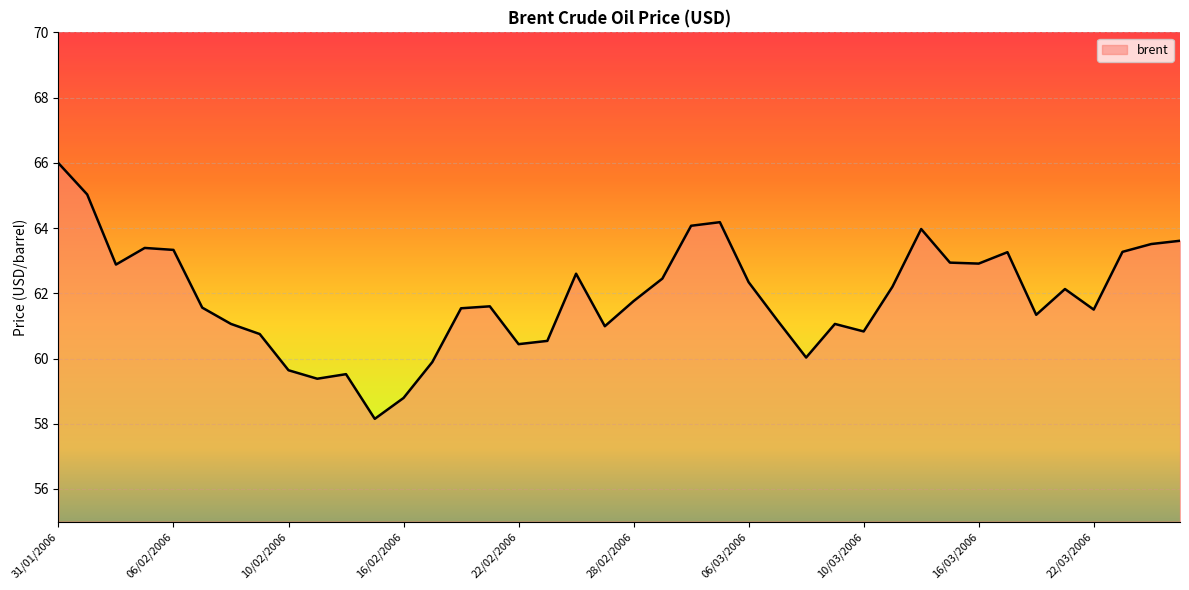

What is the maximum value shown in the chart?

66.0